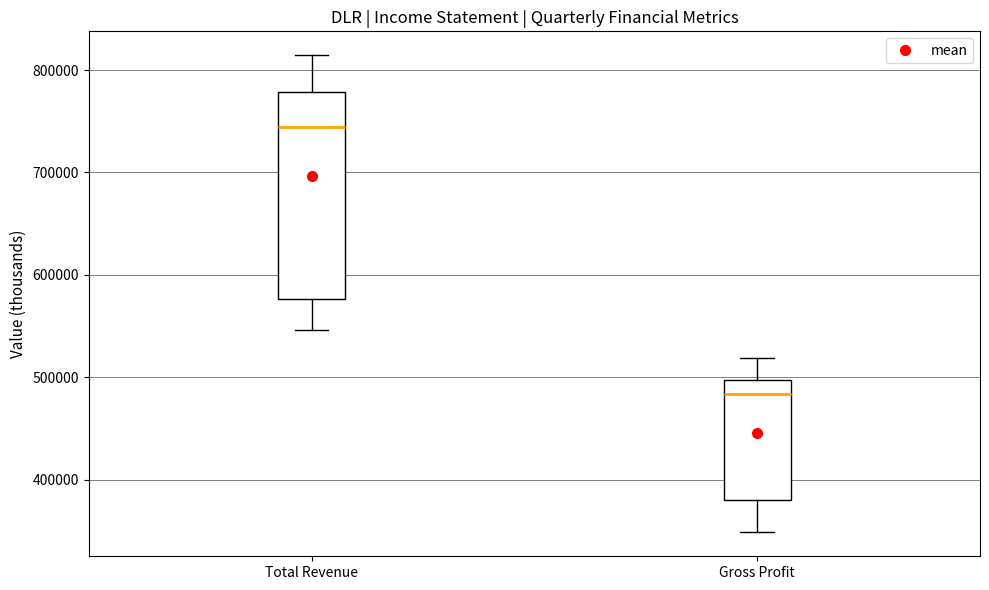

Where does the upper whisker of the box for Total Revenue end on the y-axis? The values are not printed on the chart, so give them approximately, as read against the axis.

810000